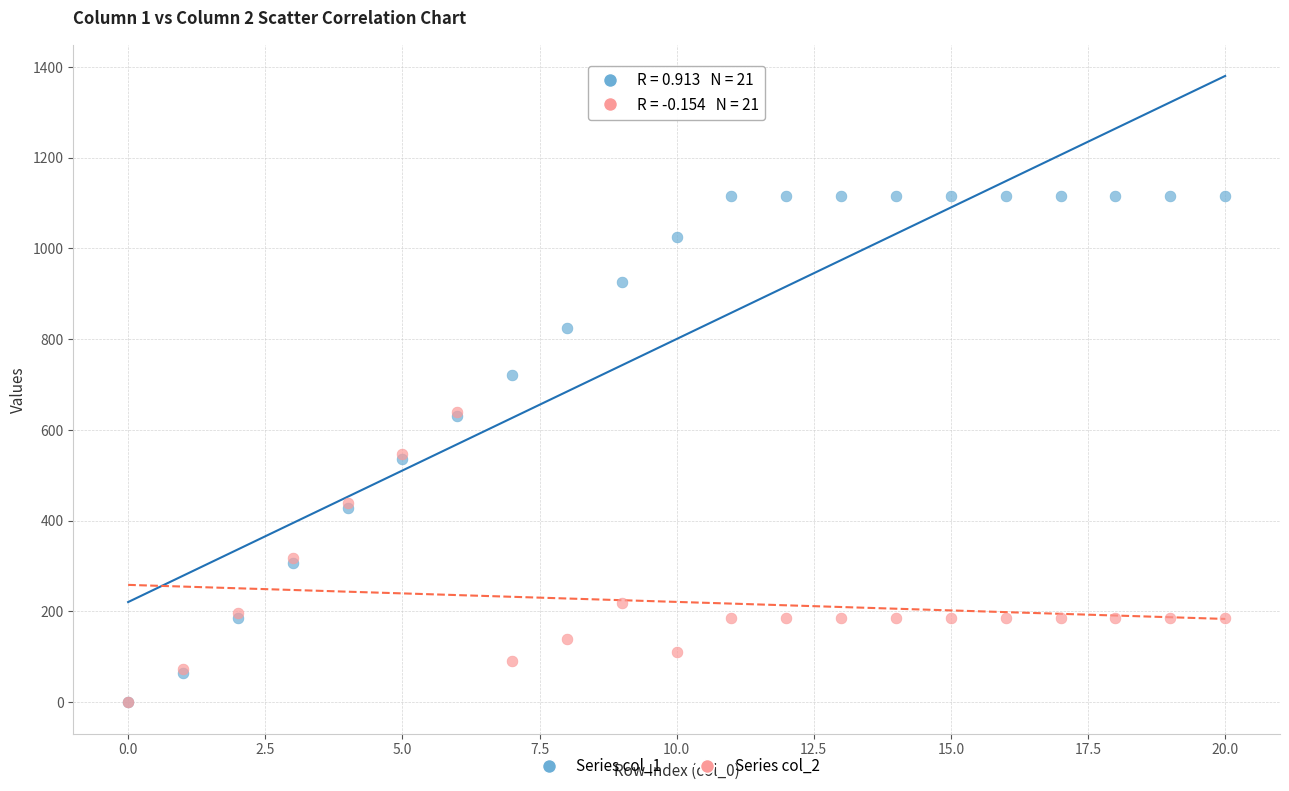

Which series has the largest Y range (max minus min)?

Series col_1